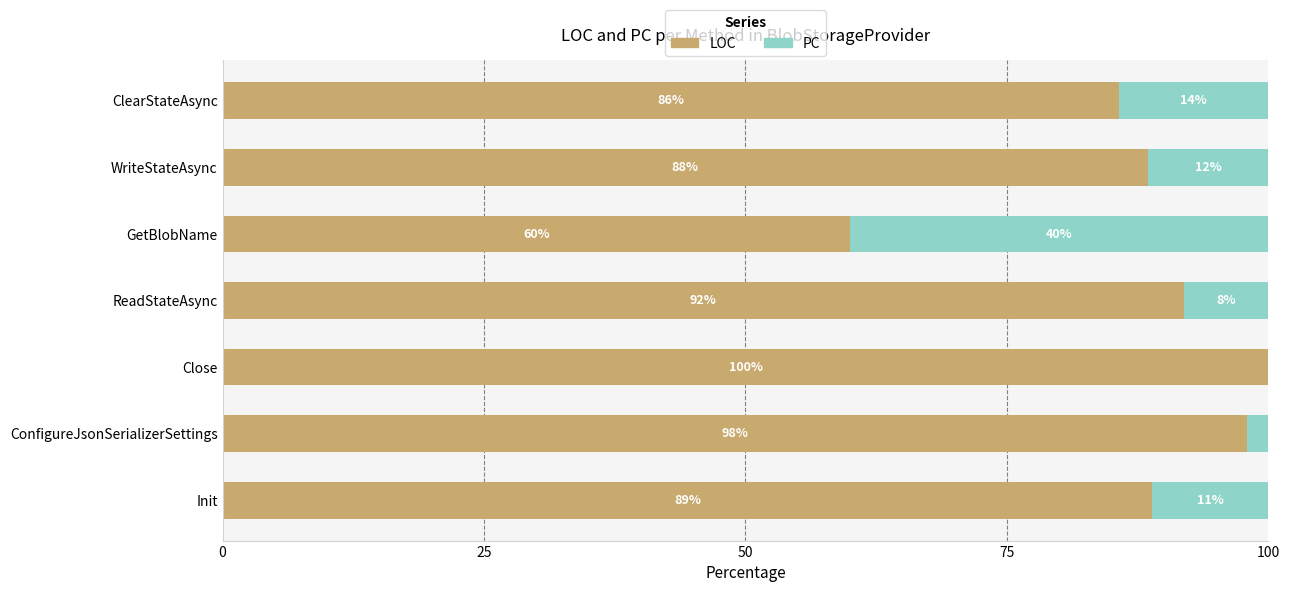

What is the maximum value for LOC?

100.0